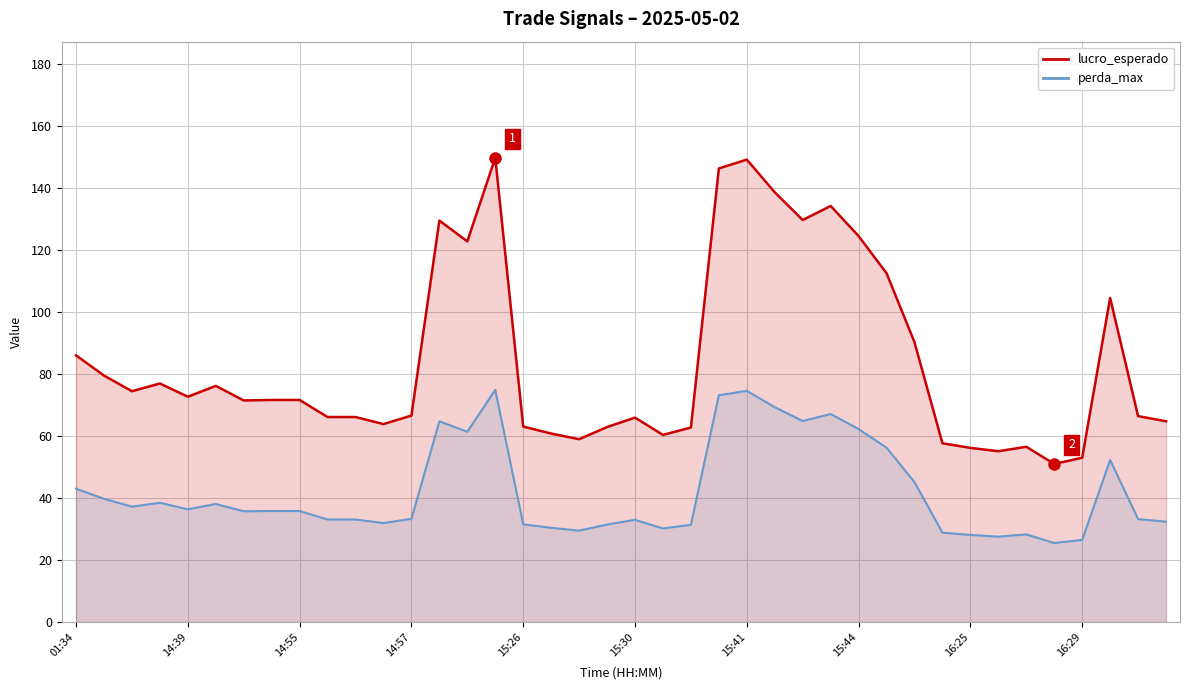

Reading right to left, extract all data points from this chart.

lucro_esperado: 64.8	66.5	104.6	53.0	51.0	56.6	55.1	56.2	57.7	90.3	112.6	124.6	134.3	129.8	138.7	149.3	146.4	62.8	60.4	66.0	63.0	59.0	60.9	63.1	149.9	122.9	129.6	66.7	63.9	66.2	66.2	71.7	71.7	71.5	76.2	72.8	77.0	74.5	79.6	86.1
perda_max: 32.4	33.2	52.3	26.5	25.5	28.3	27.6	28.1	28.9	45.2	56.3	62.3	67.2	64.9	69.4	74.6	73.2	31.4	30.2	33.0	31.5	29.5	30.4	31.6	74.9	61.4	64.8	33.3	32.0	33.1	33.1	35.9	35.9	35.8	38.1	36.4	38.5	37.3	39.8	43.0